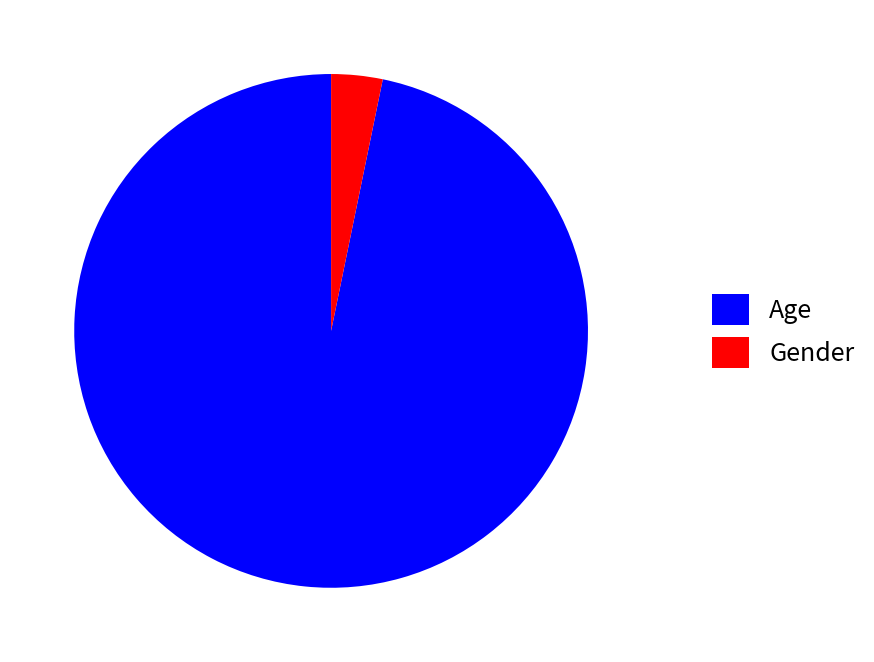

Does any single category account for the majority?

Yes